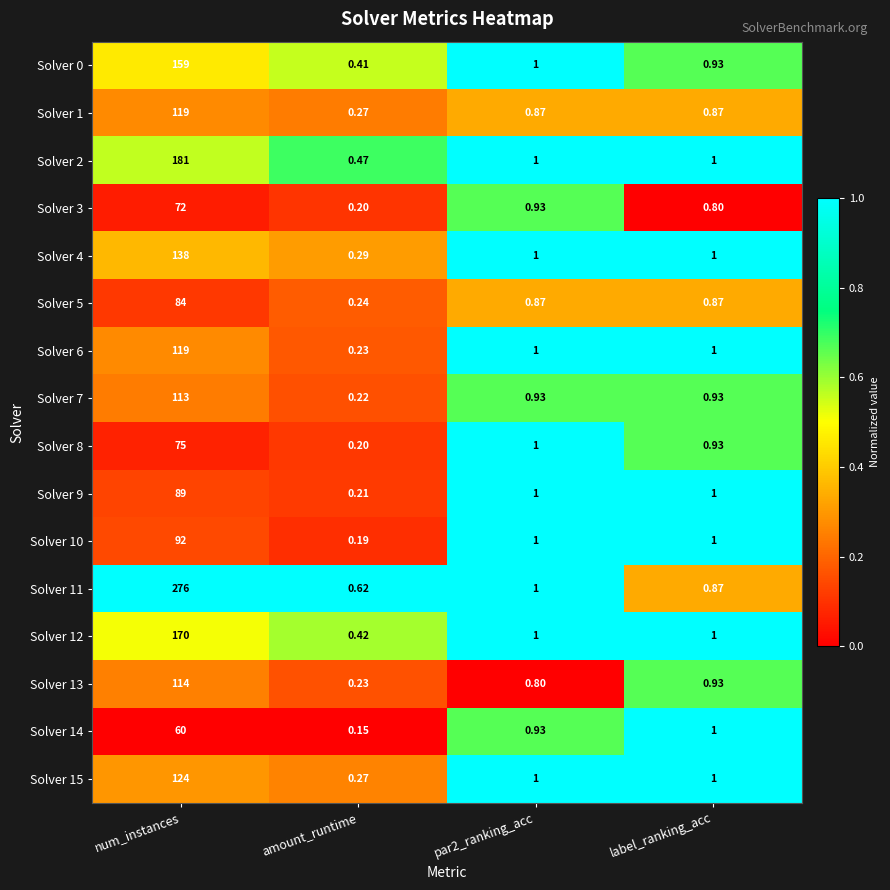

Is the value of Solver 9 at num_instances greater than the value of Solver 4 at par2_ranking_acc?

Yes